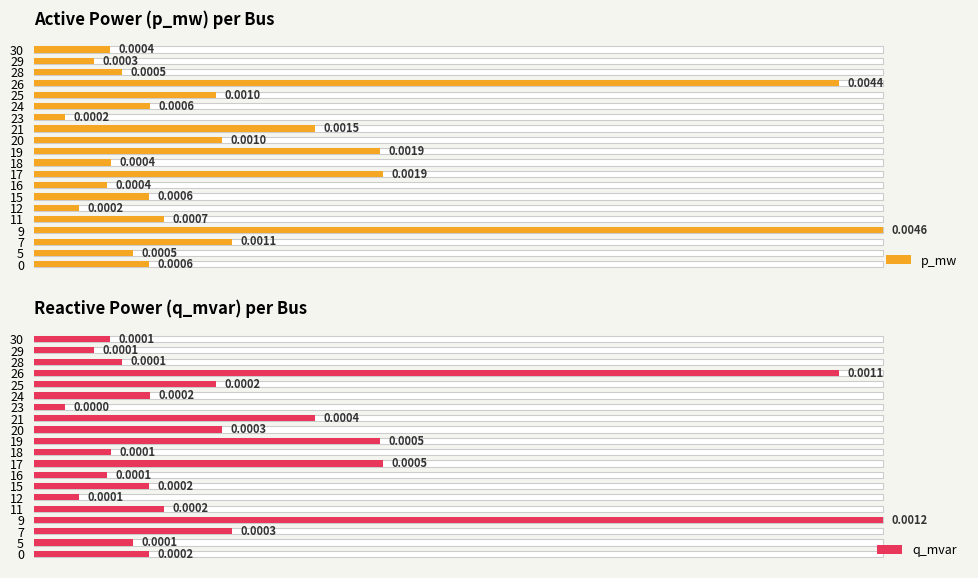

Between 0 and 20, which series saw the biggest shift?

p_mw